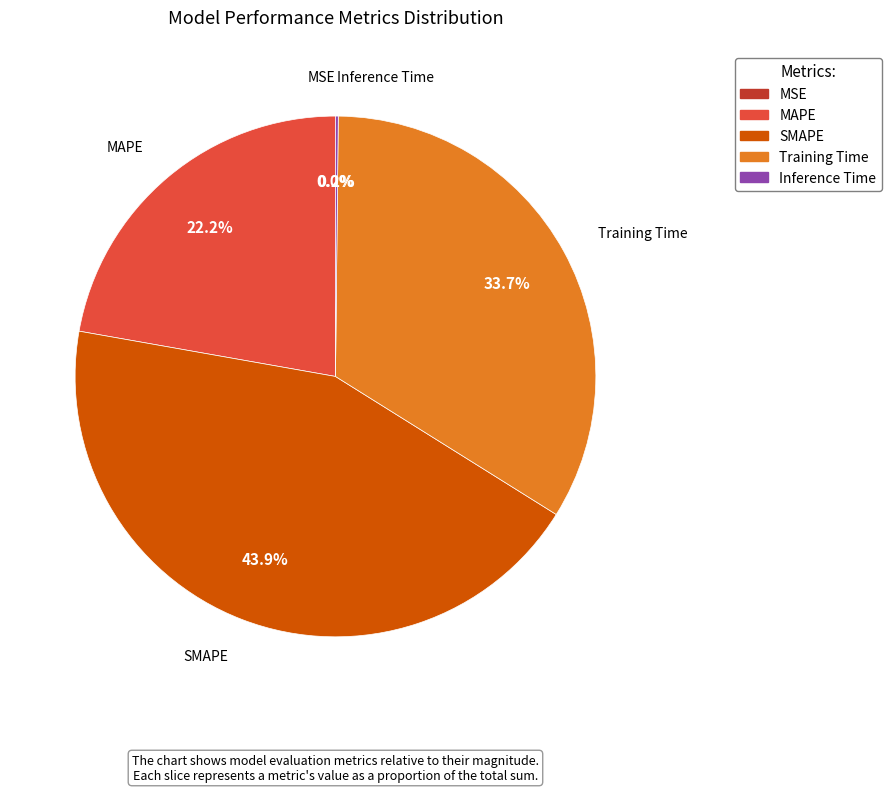

Combined, what portion of the pie is SMAPE and MAPE?

66.1%